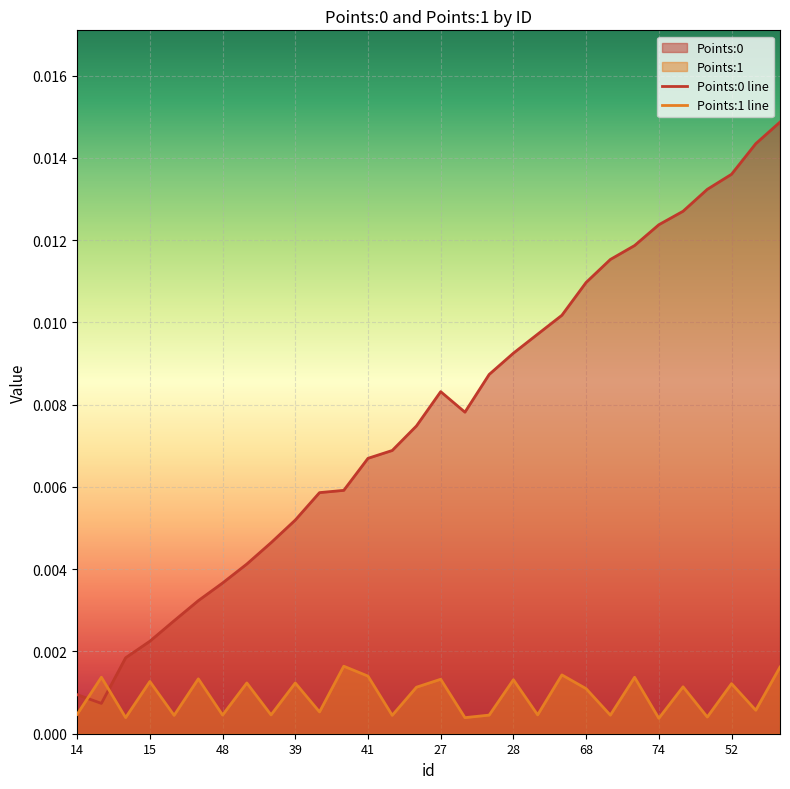

Rank the series at 10 from lowest to highest value.

Points:1 line, Points:0 line